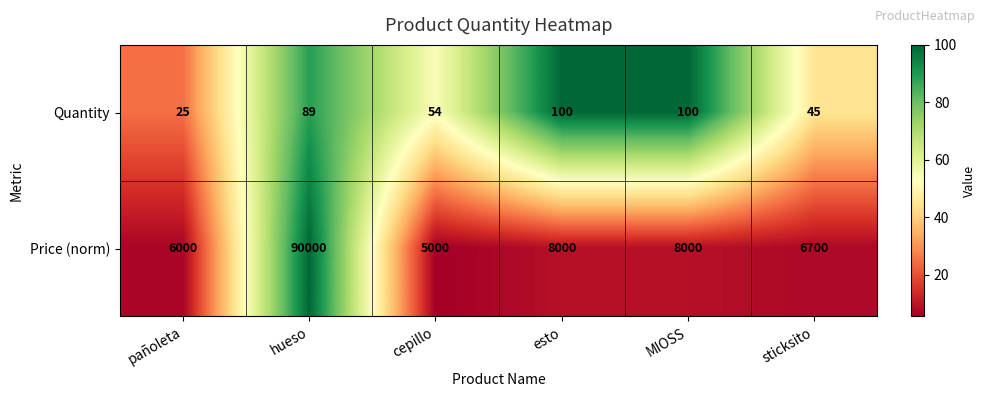

What is the minimum value for Quantity?

25